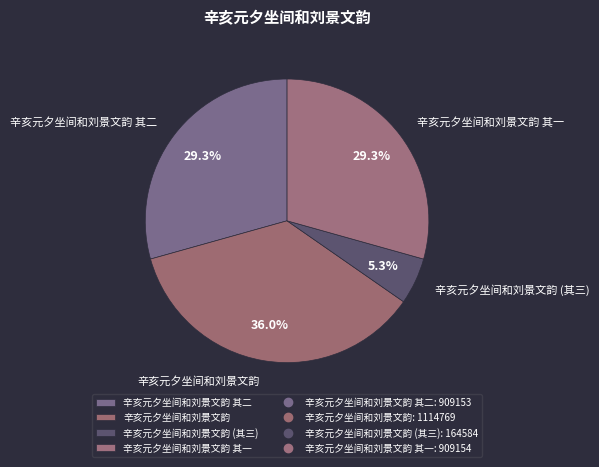

What is the ratio of the value at 辛亥元夕坐间和刘景文韵 to the value at 辛亥元夕坐间和刘景文韵 其一?

1.2